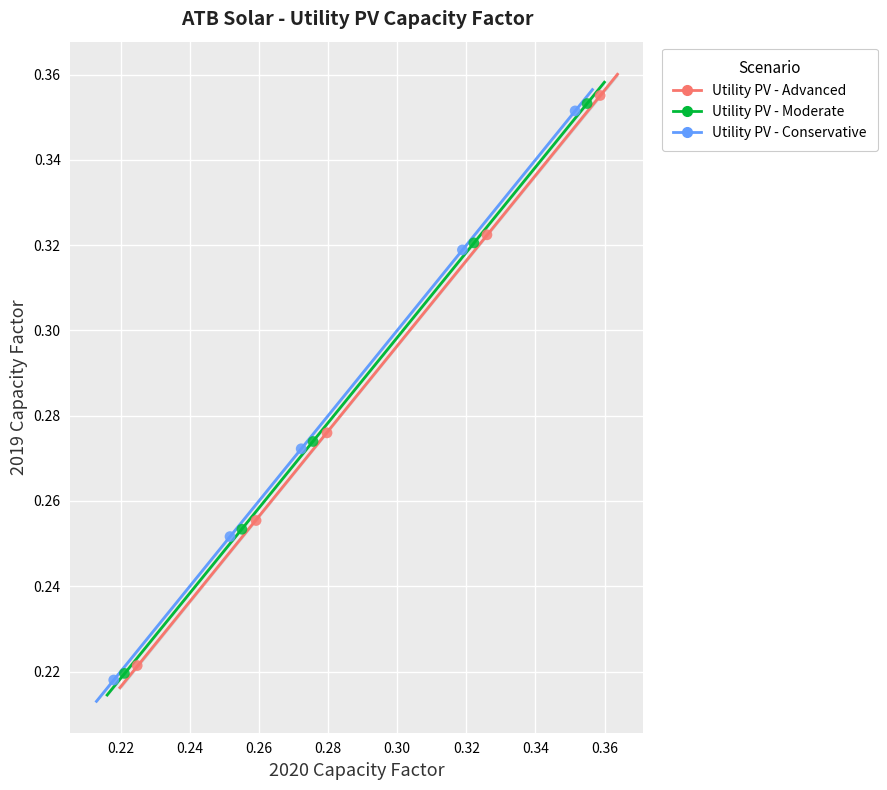

Which series has the largest Y range (max minus min)?

Utility PV - Advanced